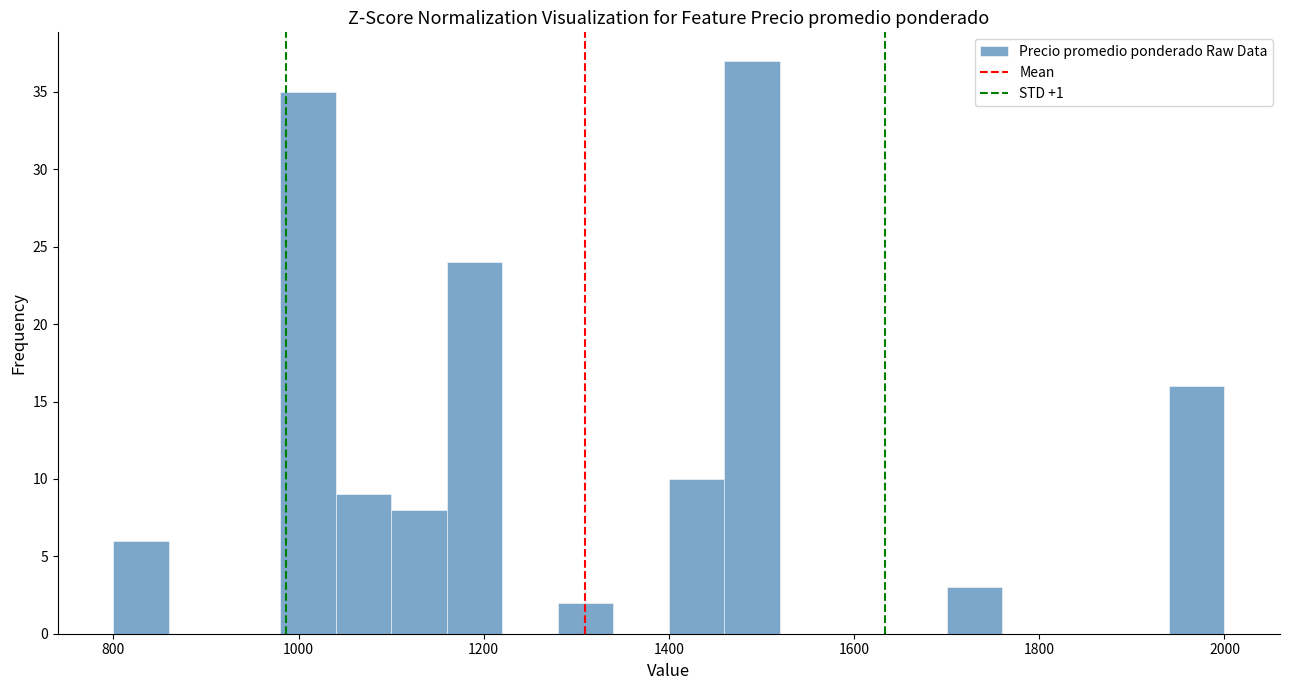

Read against the x-axis, roughly where is the centre of the tallest bar?

1500